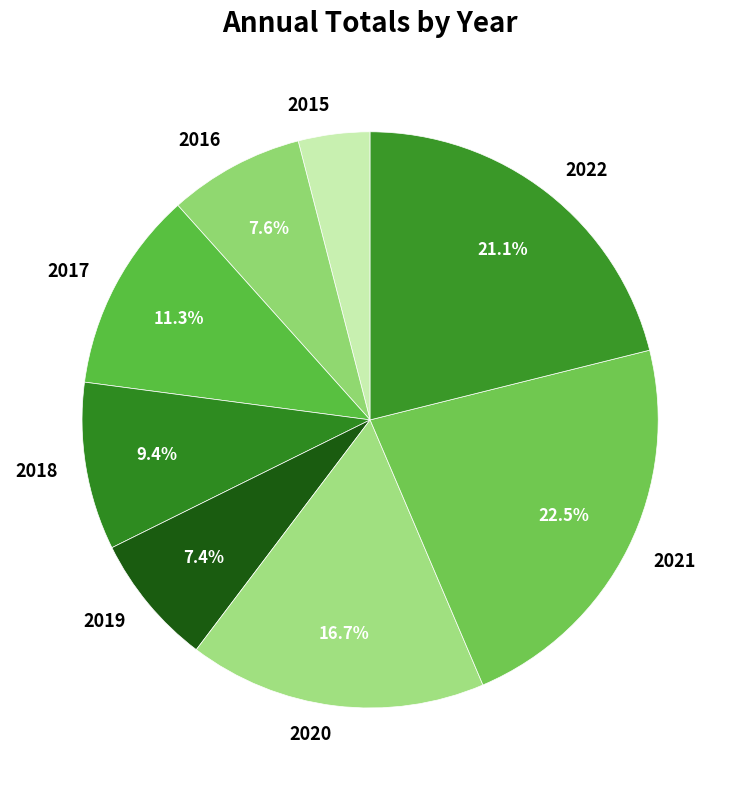

What is the smallest slice in the pie chart?

2015